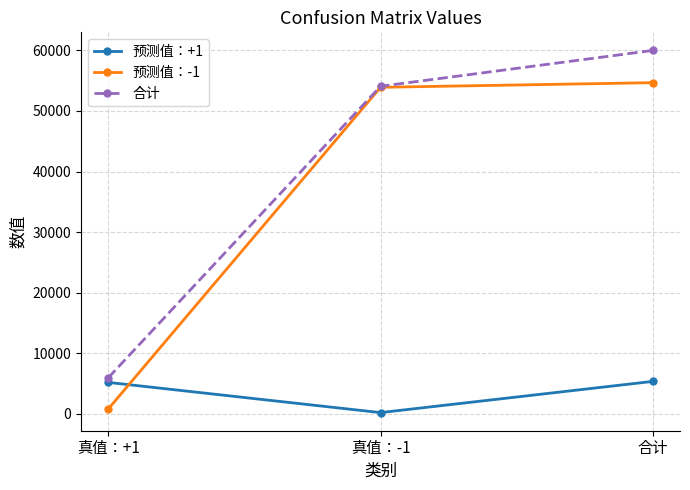

At 合计, list the series in order from smallest to largest.

预测值：+1, 预测值：-1, 合计